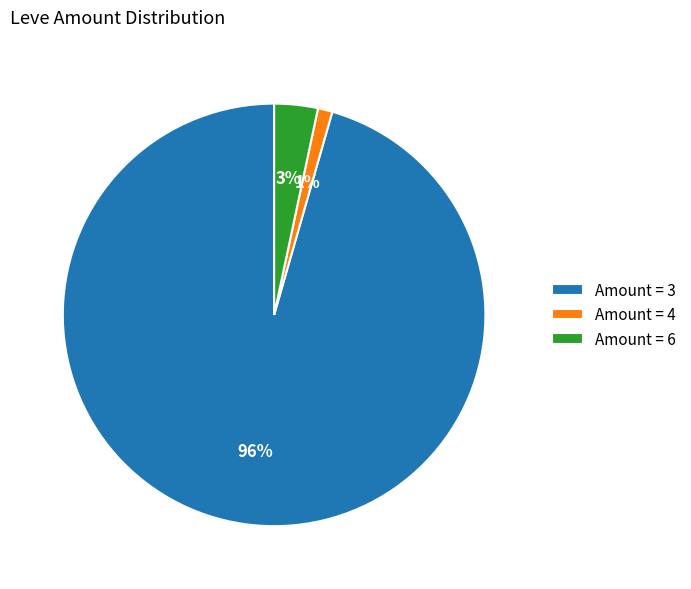

To the nearest percent, what is the average slice percentage?

33%